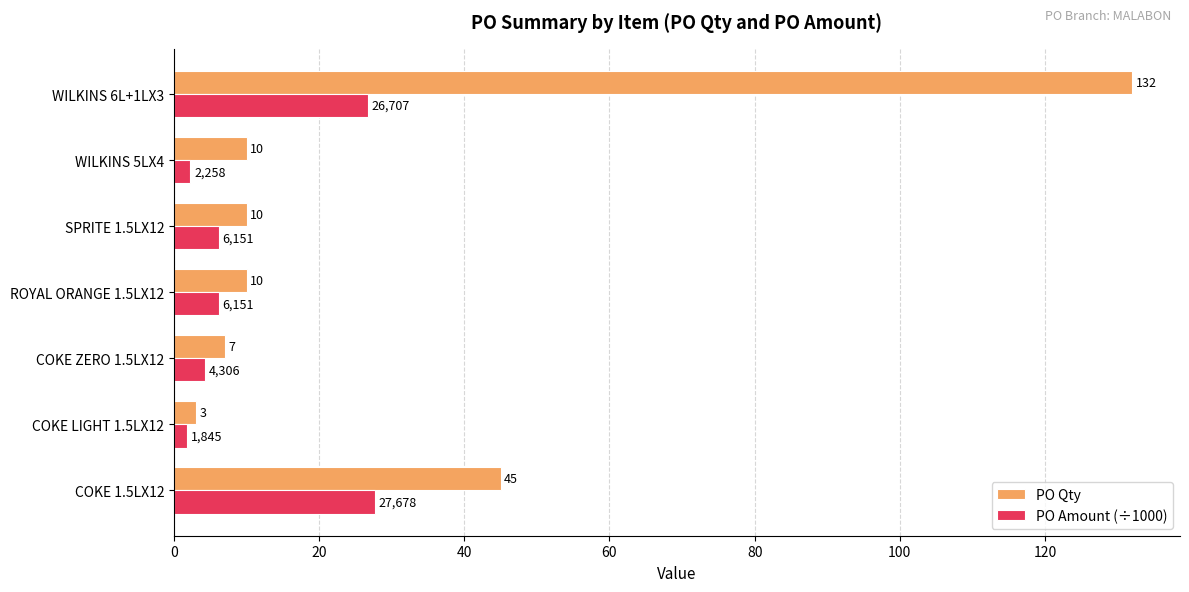

Between COKE LIGHT 1.5LX12 and SPRITE 1.5LX12, which series saw the biggest shift?

PO Qty